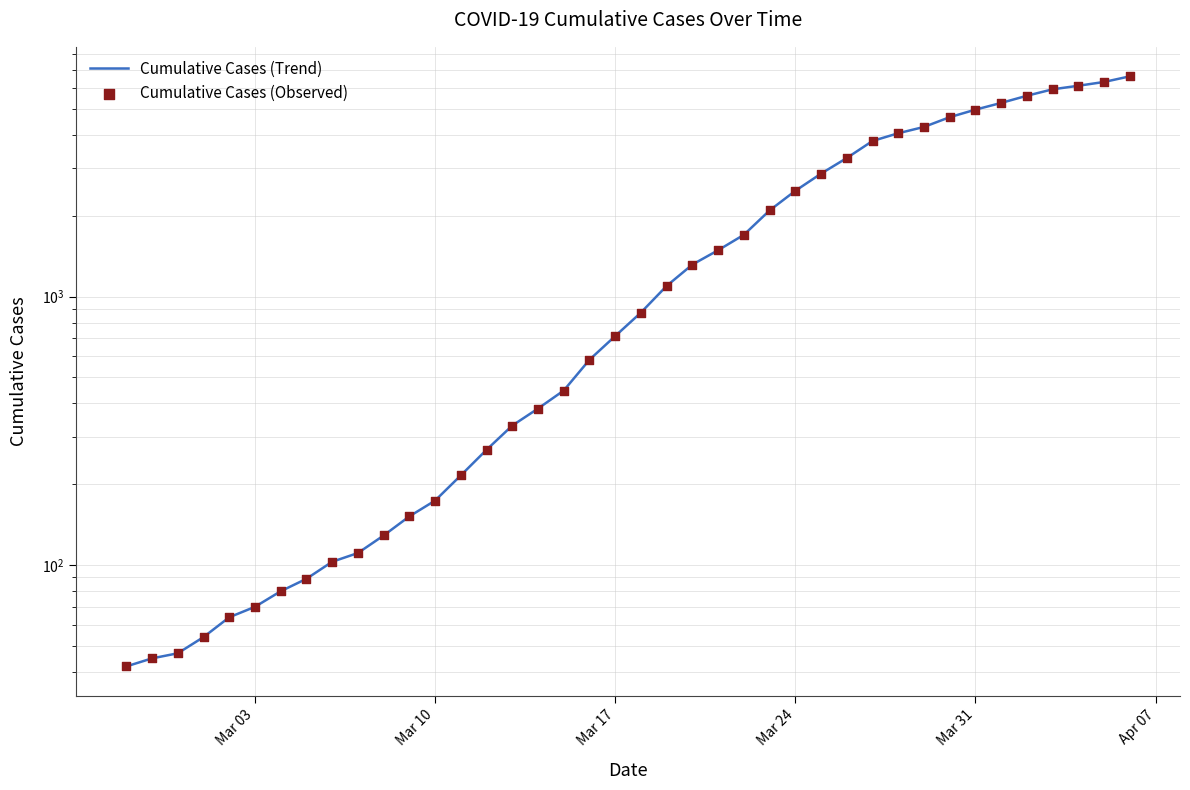

Which series contains the lowest Y value?

Cumulative Cases (Trend)